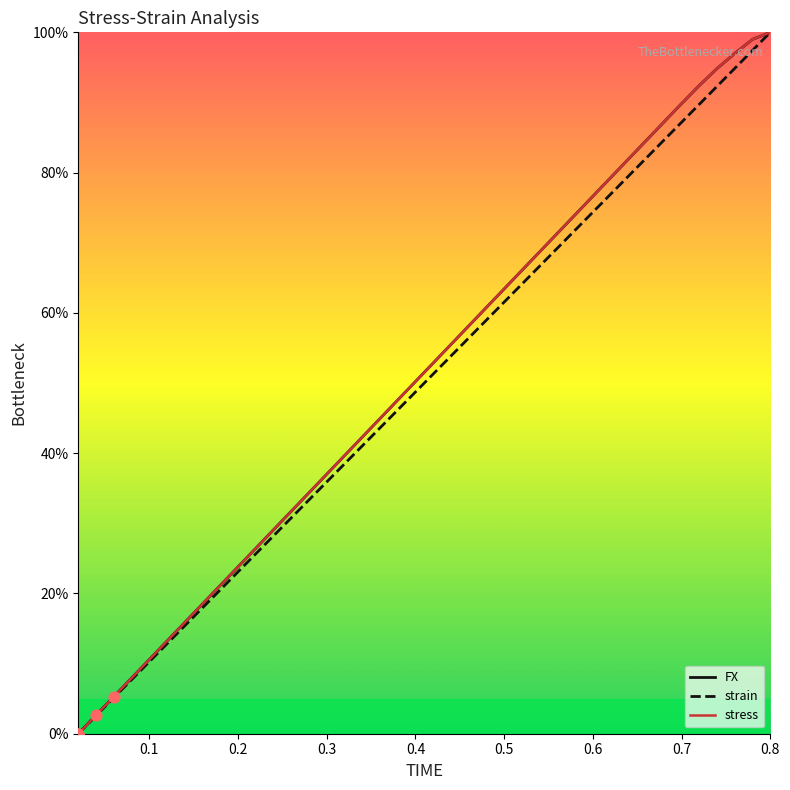

Is this an area chart (filled region under the line)?

No